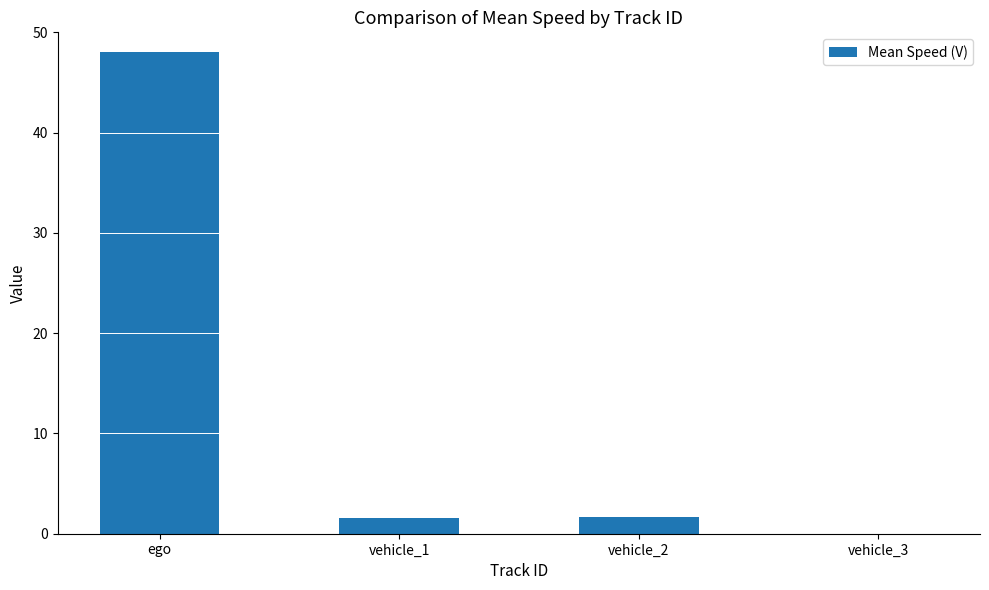

What is the sum of the values at ego and vehicle_3?

48.0